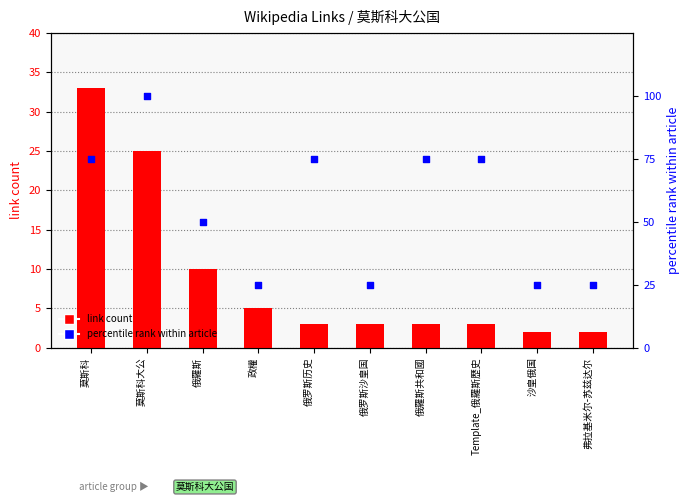

Which series has the largest total across all categories?

percentile rank within article